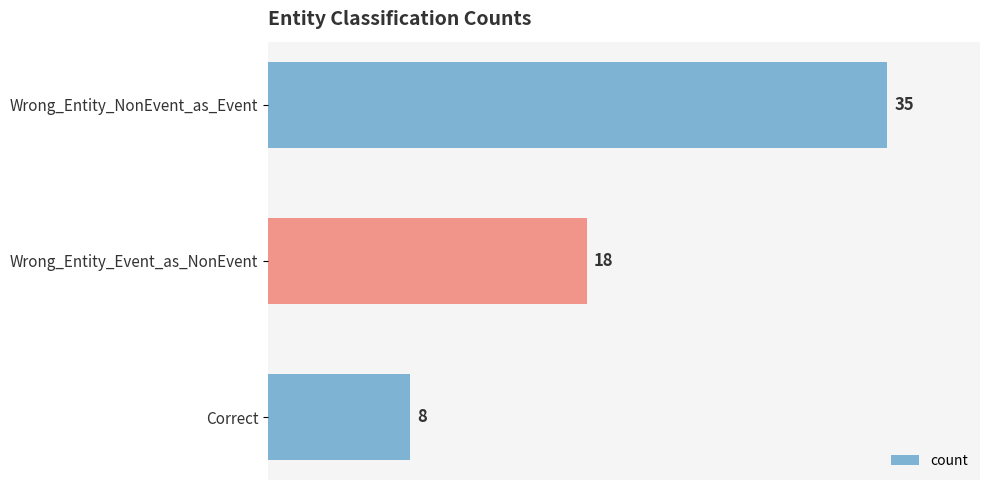

What is the sum of all values?

61